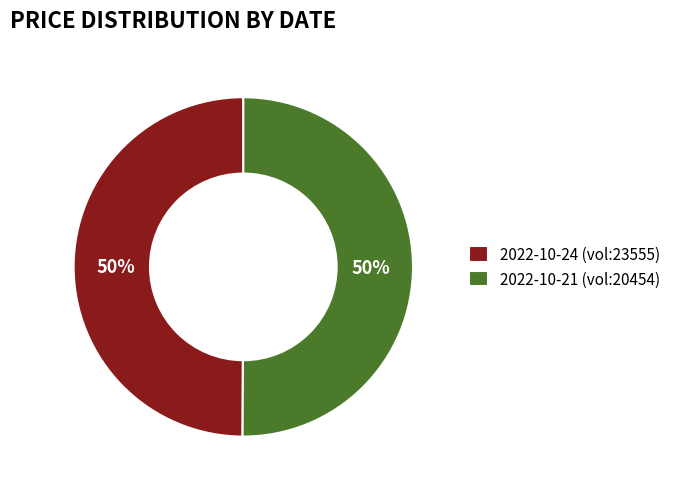

To the nearest percent, what is the combined percentage of 2022-10-21 (vol:20454) and 2022-10-24 (vol:23555)?

100%